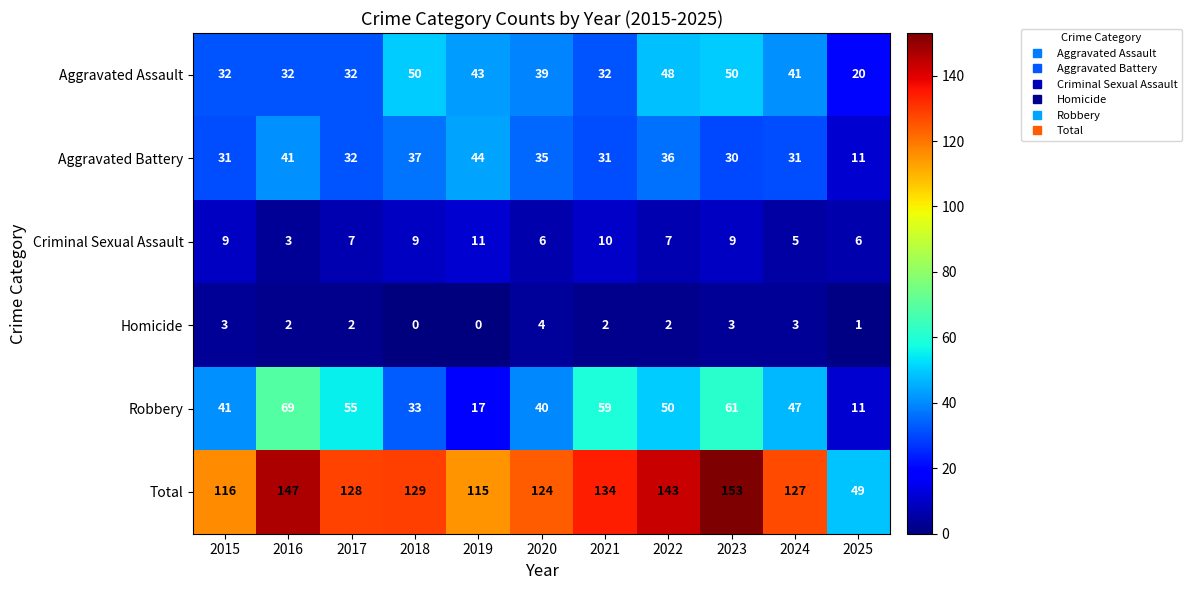

What is the difference between the Aggravated Assault values at 2025 and 2021?

12